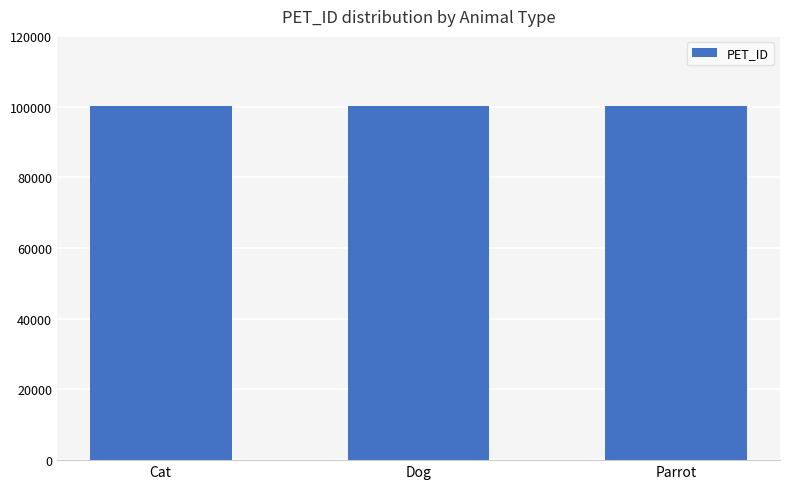

What is the smallest value displayed?

100201